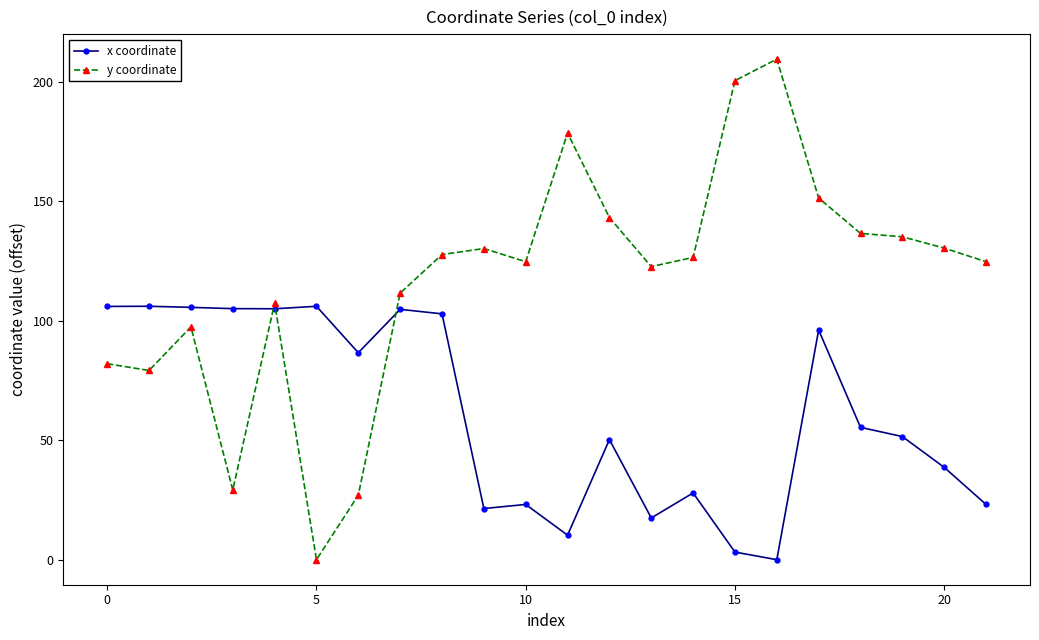

What is the value of the y coordinate point at the 8th from the left?

111.6